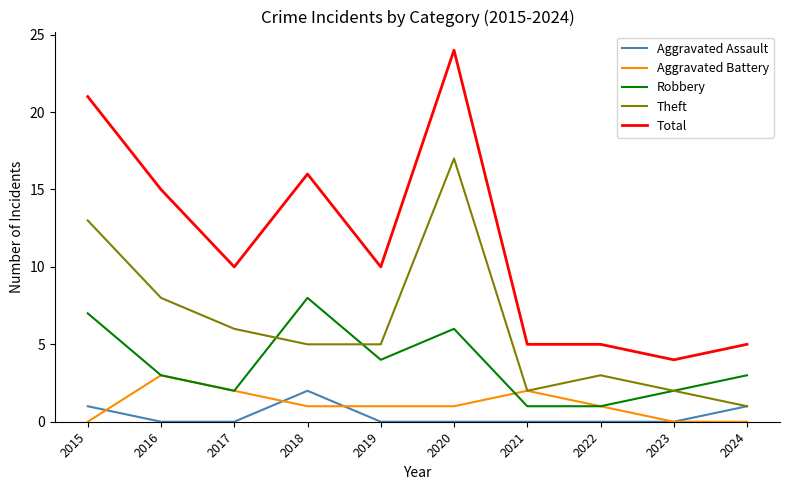

What is the average value of the Theft series?

6